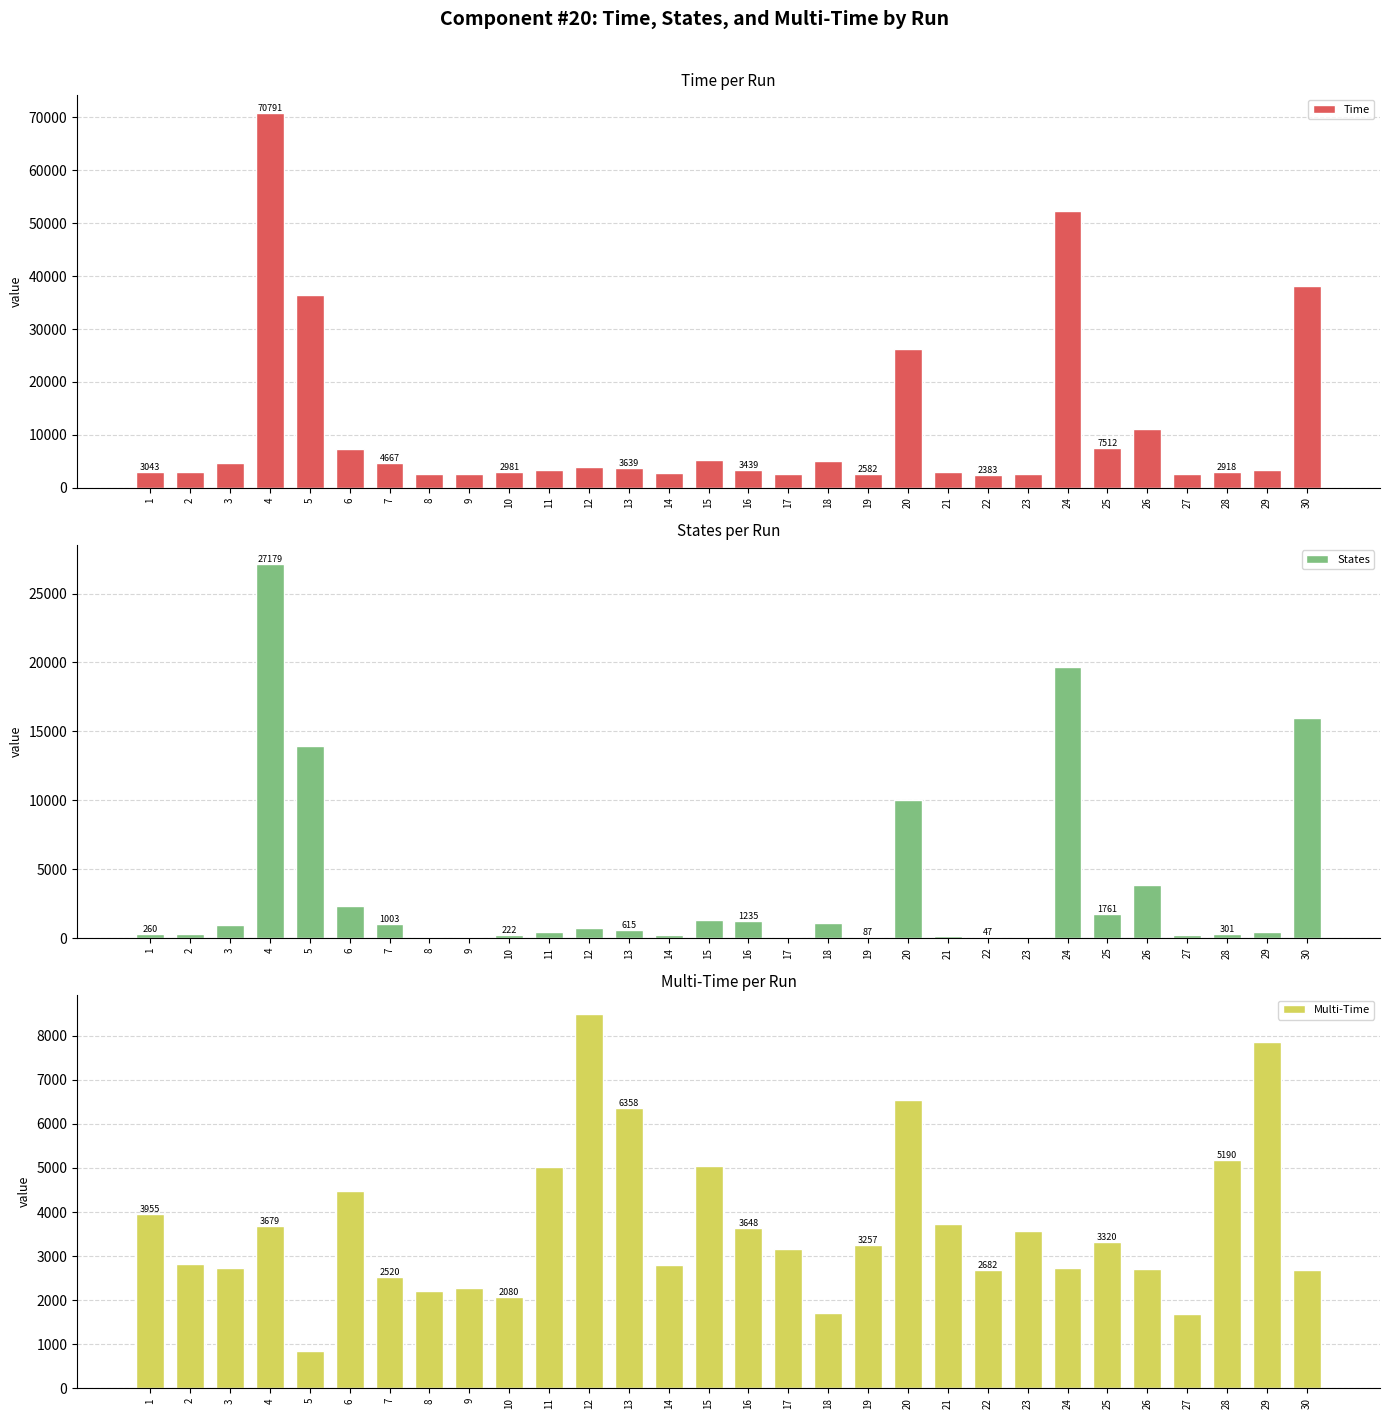

List the series in order of their peak value, lowest first.

Multi-Time, States, Time